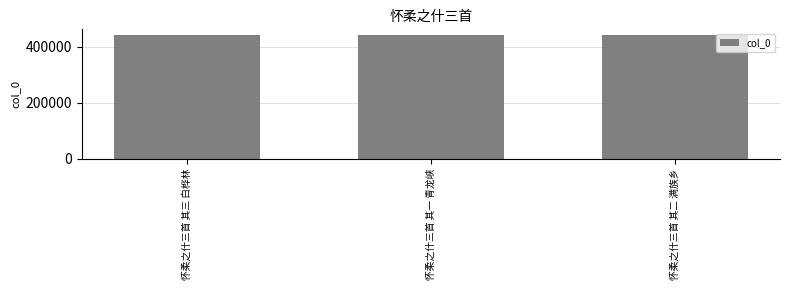

What is the change in value from 怀柔之什三首 其三 白桦林 to 怀柔之什三首 其二 满族乡?

-1